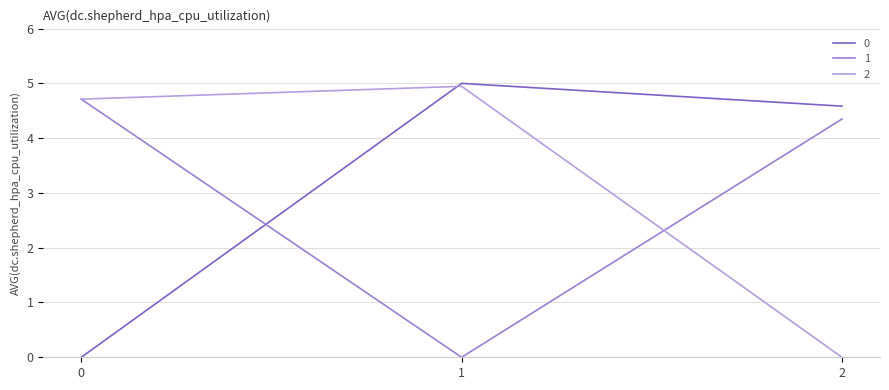

Does the chart have visible grid lines?

Yes